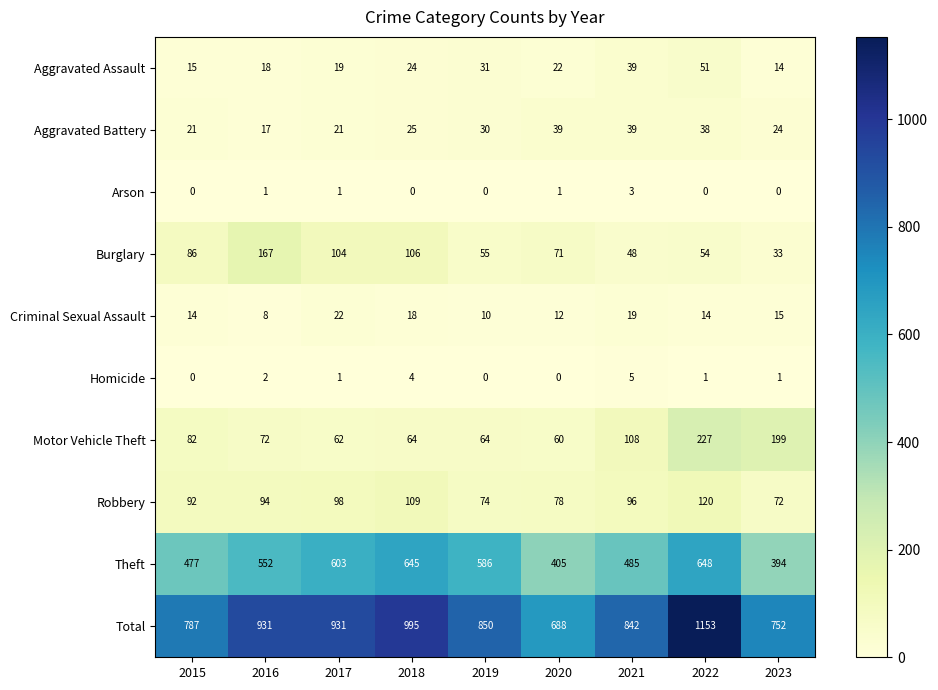

Is it true that Arson equals 0 at 2018?

True